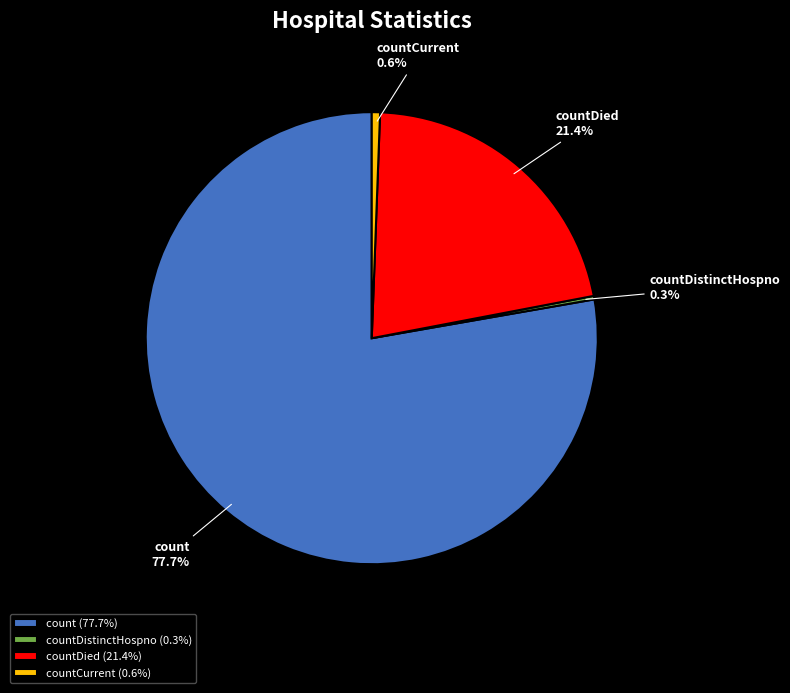

Is there any slice that represents more than half of the pie?

Yes